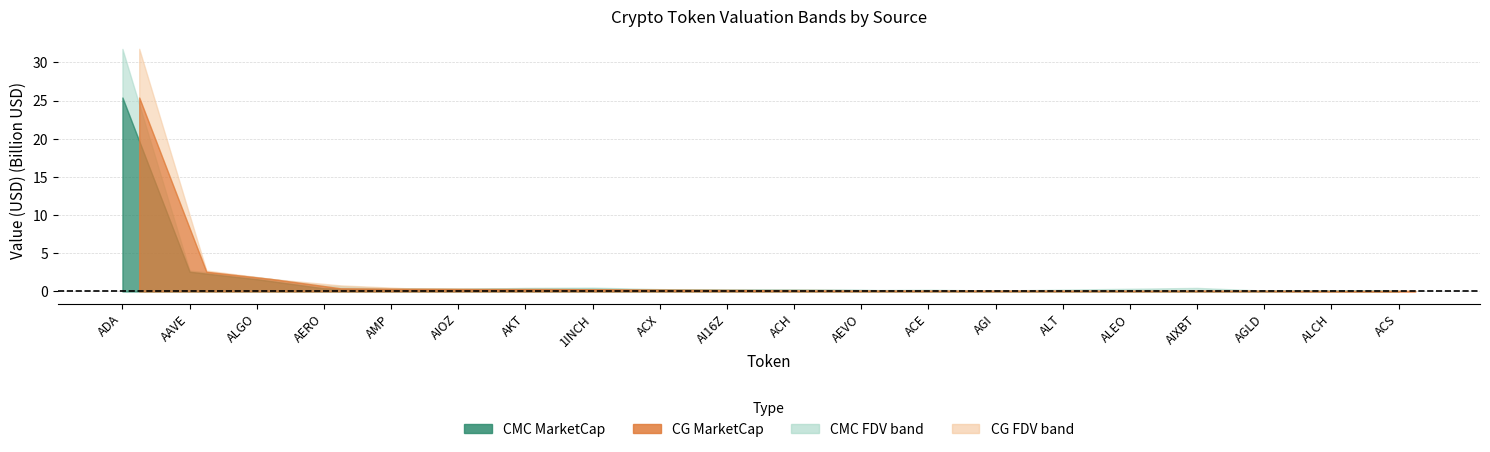

What position from the left is AERO?

4